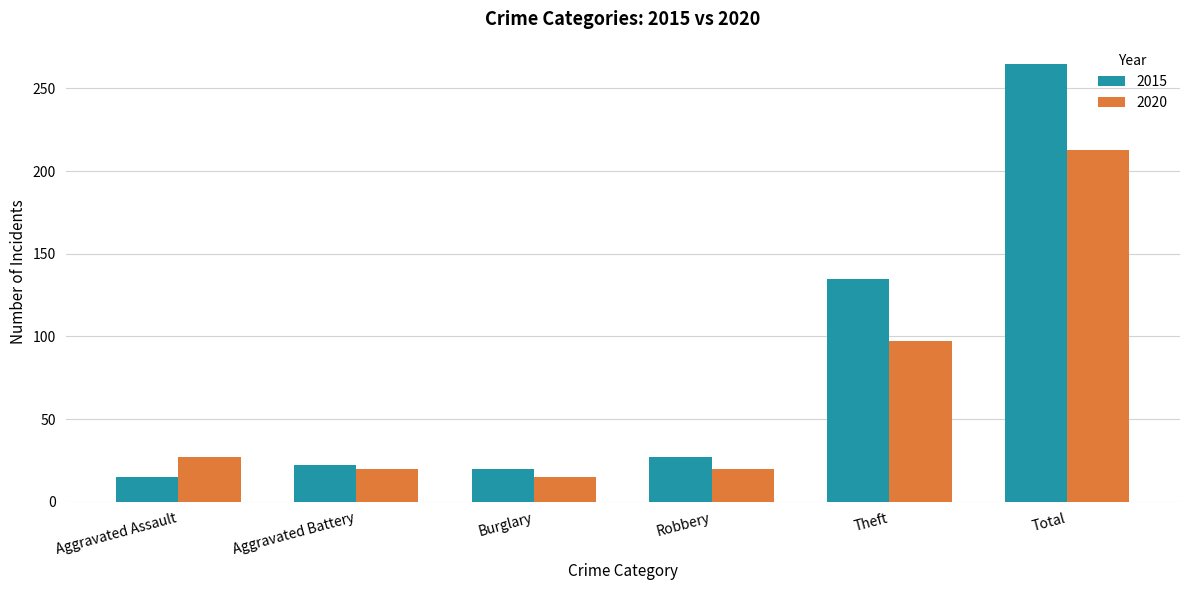

Which series has the widest spread of values?

2015